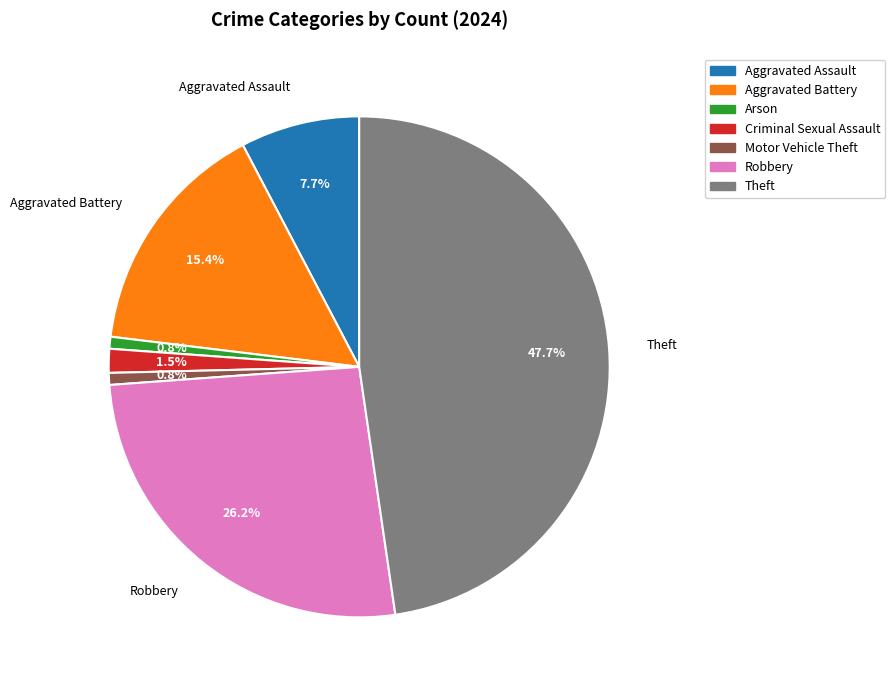

Is there any slice that represents more than half of the pie?

No